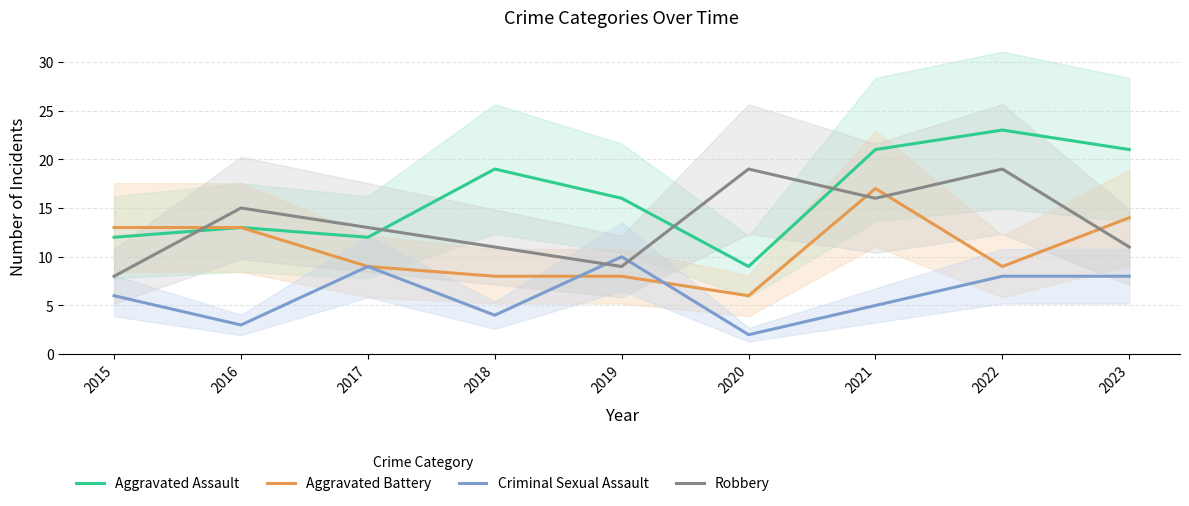

What is the value of the Robbery point at the 1st from the left?

8